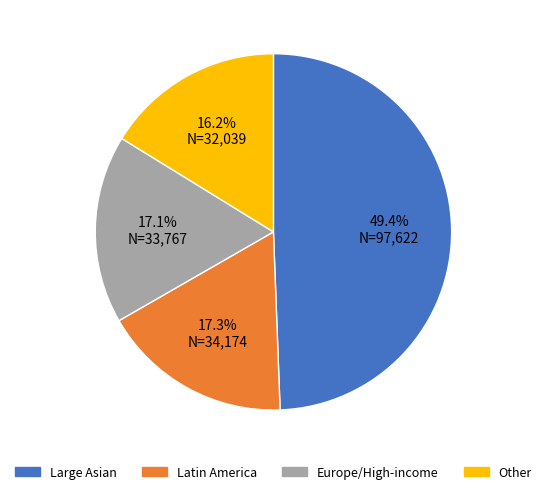

Does any single category account for the majority?

No